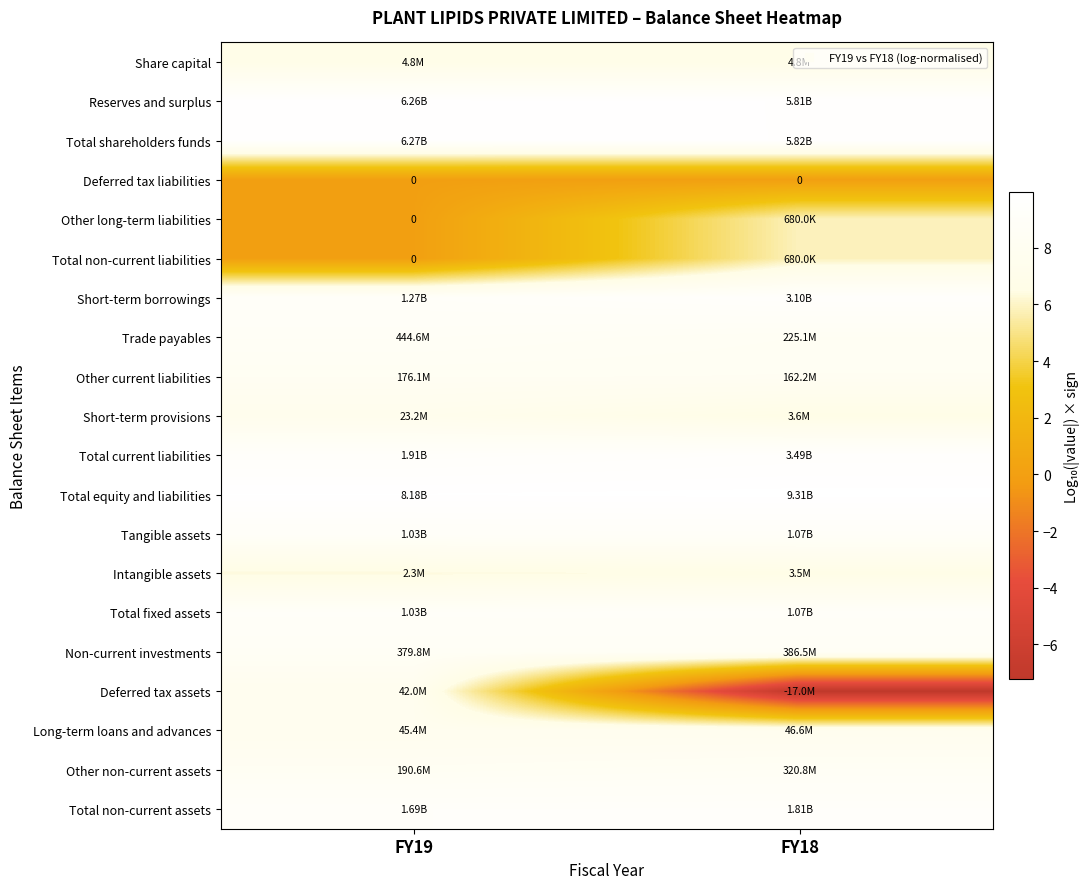

Count the number of data series in this chart.

20